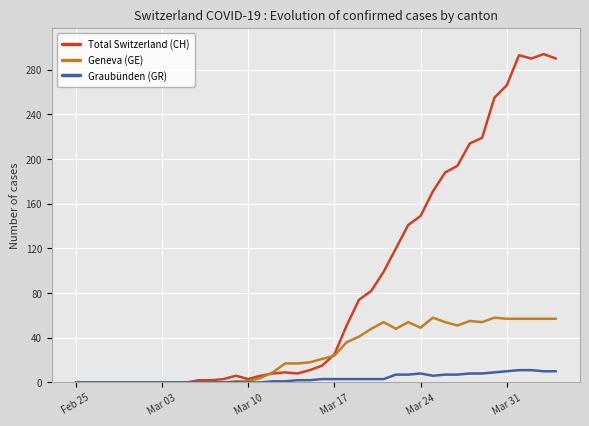

True or false: Geneva (GE) has more than 2 points higher than both neighbors.

True